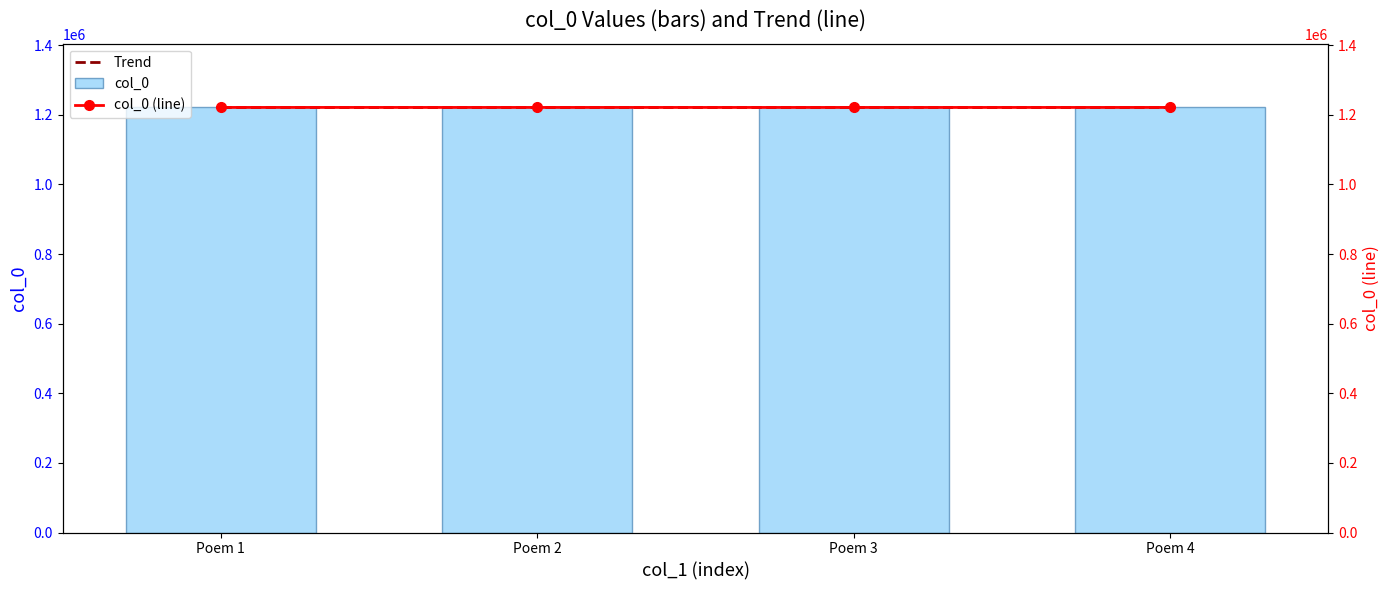

What is the sum of the col_0 values at Poem 3 and Poem 2?

2442644